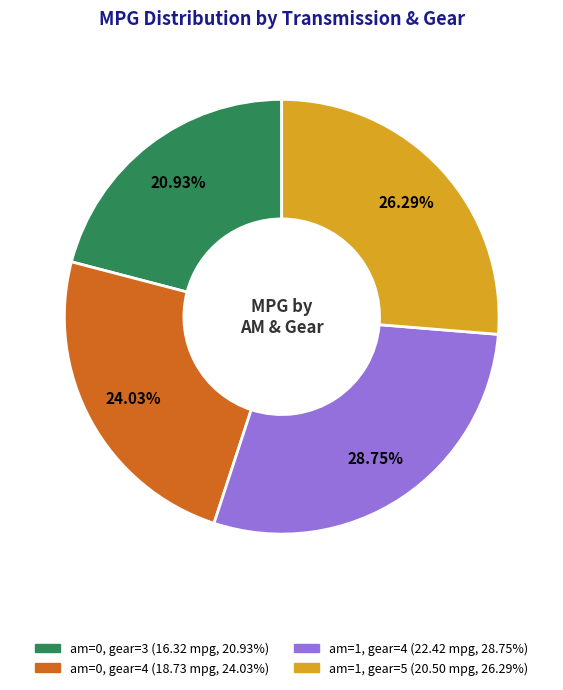

Does am=1, gear=4 account for over 50% of the chart?

No